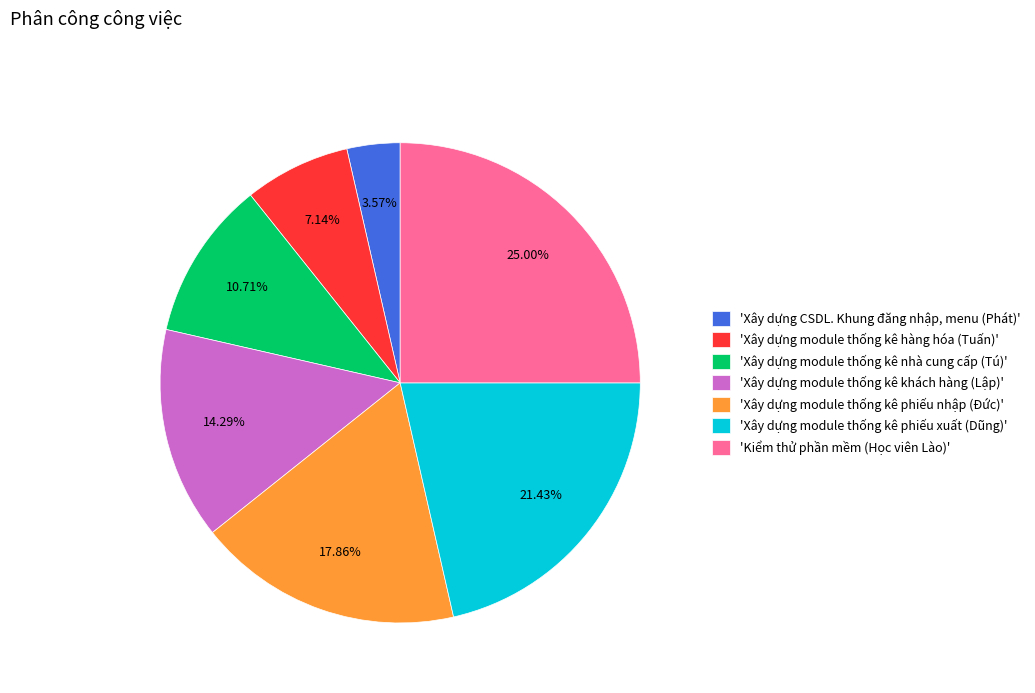

Rank the categories by value from highest to lowest.

'Kiểm thử phần mềm (Học viên Lào)', 'Xây dựng module thống kê phiếu xuất (Dũng)', 'Xây dựng module thống kê phiếu nhập (Đức)', 'Xây dựng module thống kê khách hàng (Lập)', 'Xây dựng module thống kê nhà cung cấp (Tú)', 'Xây dựng module thống kê hàng hóa (Tuấn)', 'Xây dựng CSDL. Khung đăng nhập, menu (Phát)'